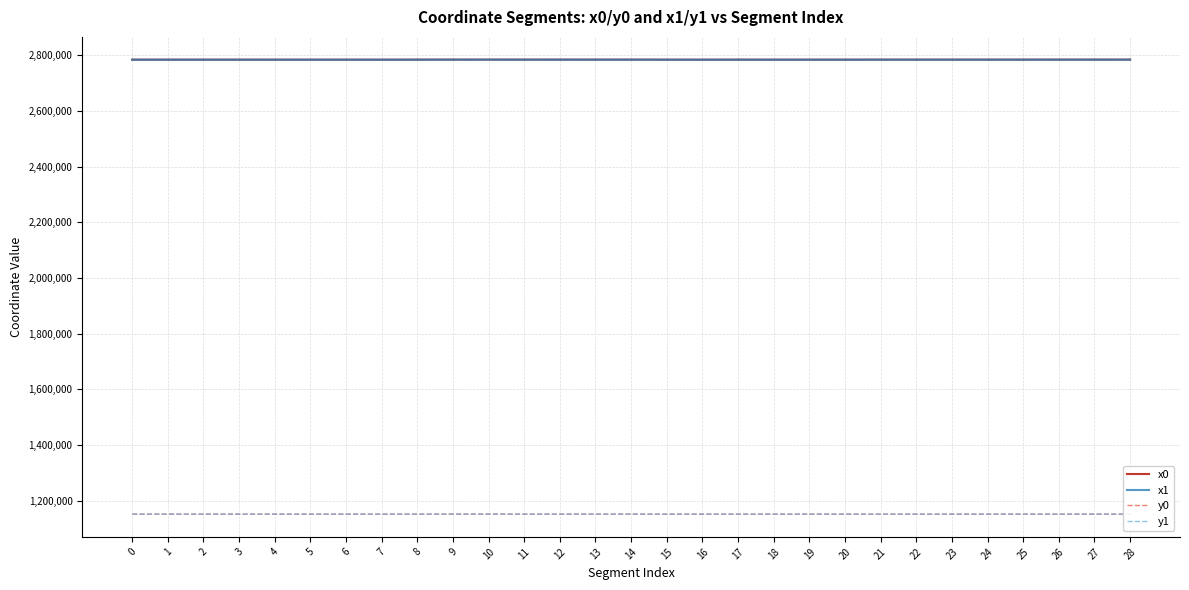

Is it true that y0 equals 324935.3 at 11?

False